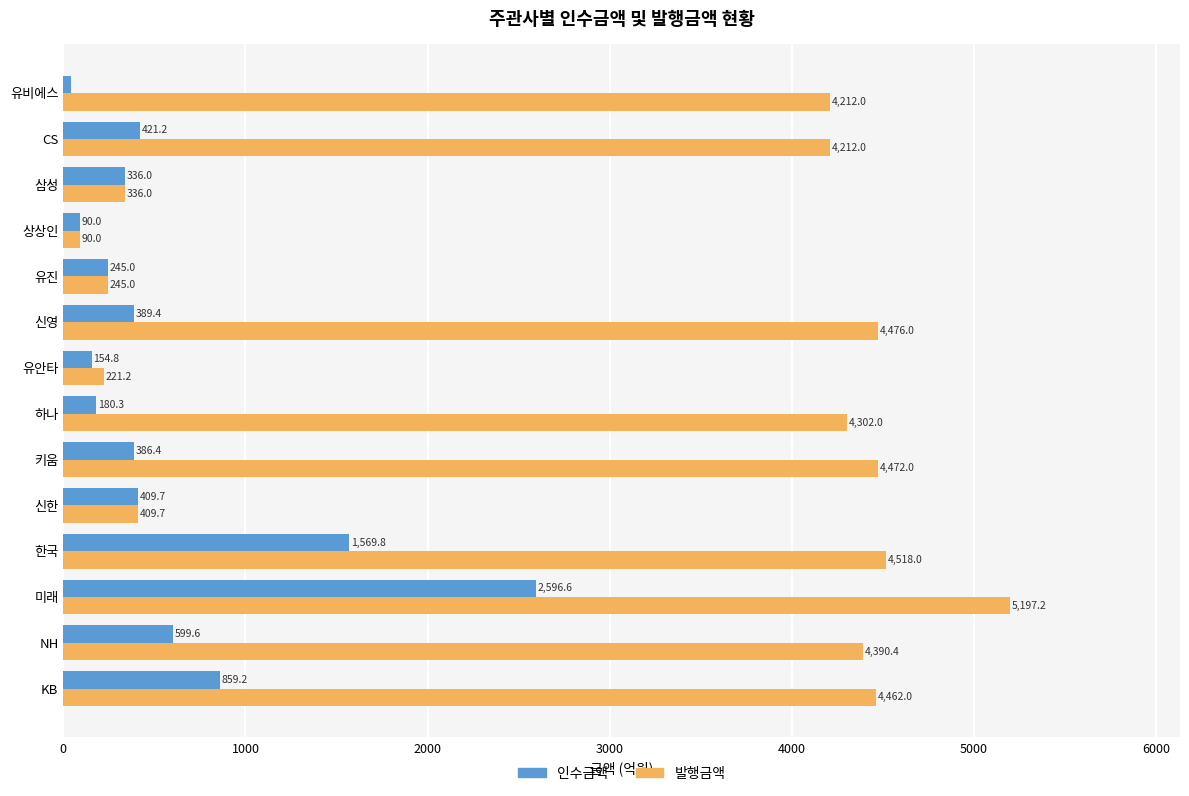

Which label corresponds to the largest value in the chart?

미래